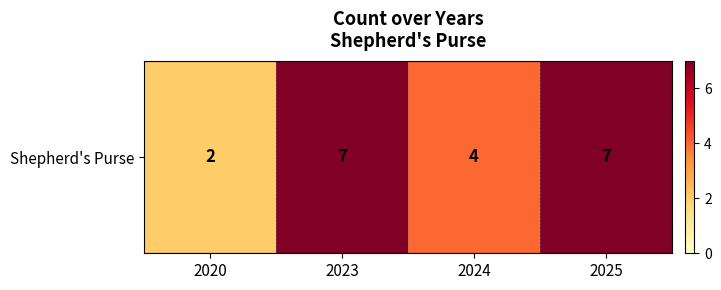

What is the sum of the values at 2024 and 2020?

6